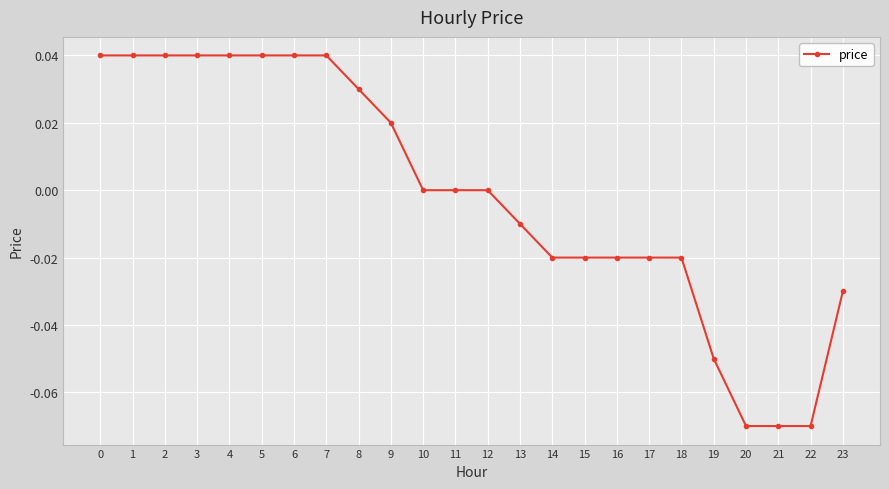

Between 19 and 7, which is larger?

7